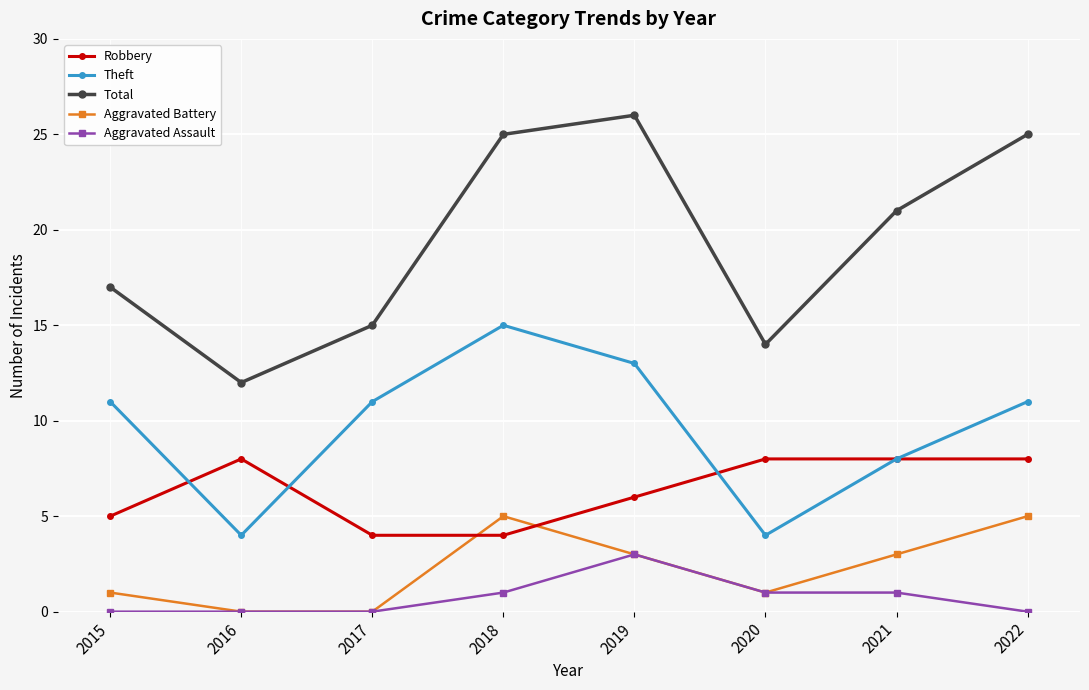

What is the sum of the Robbery values at 2015 and 2020?

13